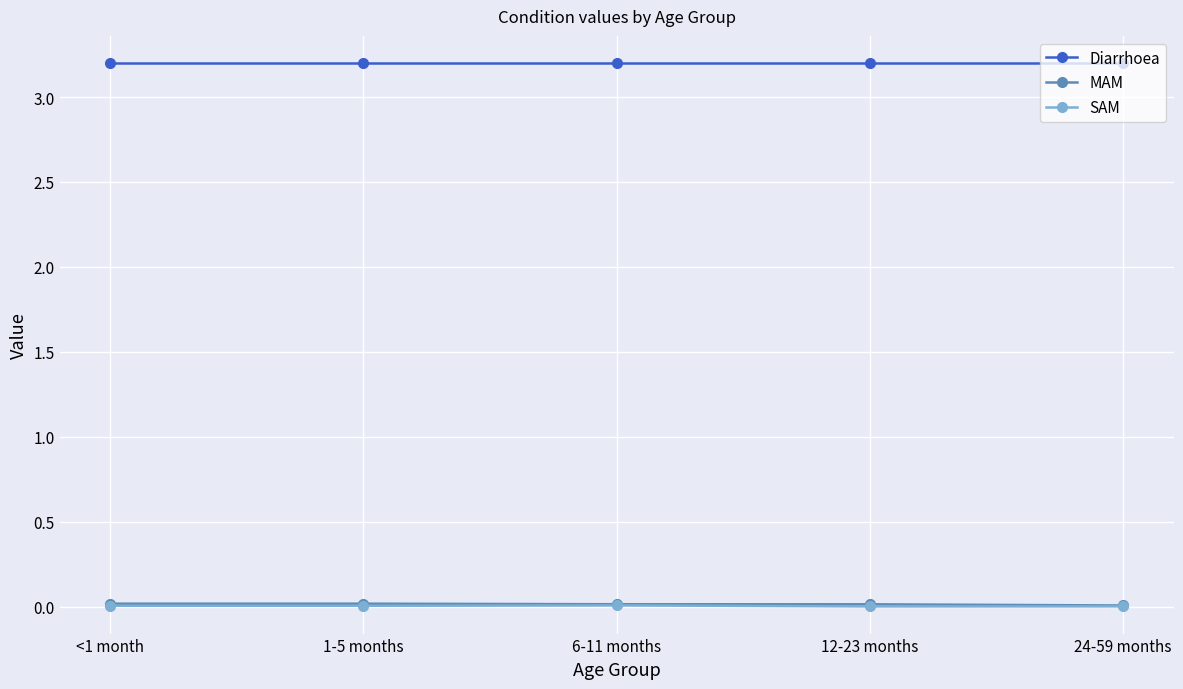

How many lines are shown in the chart?

3